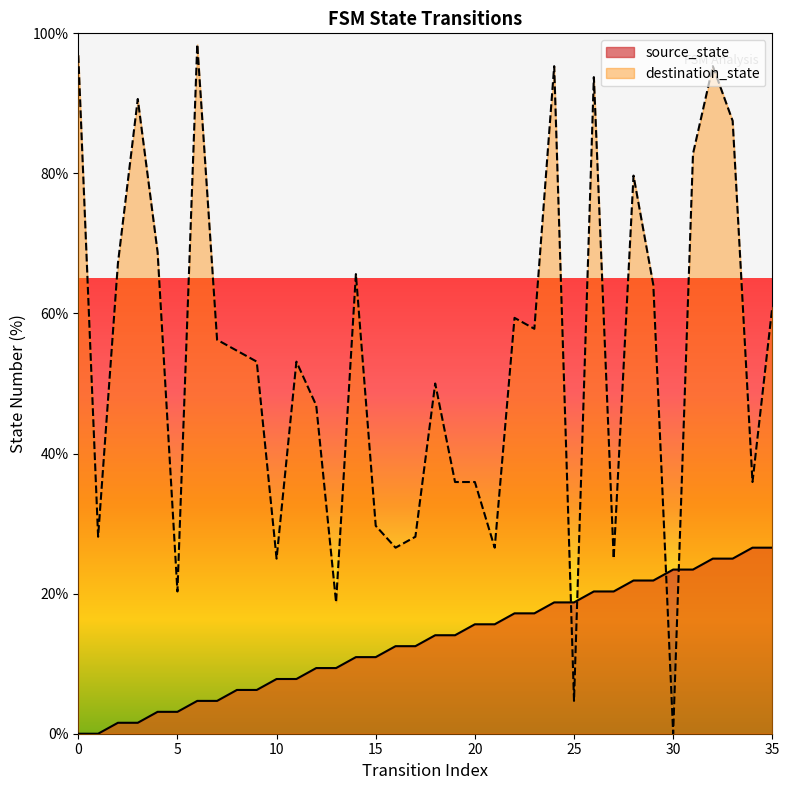

The value of source_state at 34 is 35.1. True or false?

False